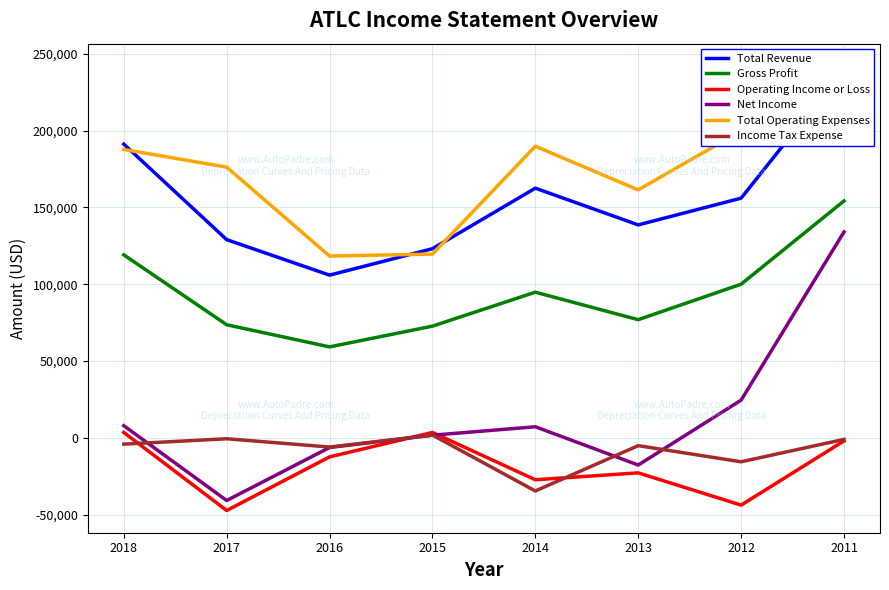

True or false: Operating Income or Loss and Total Revenue intersect in this chart.

False